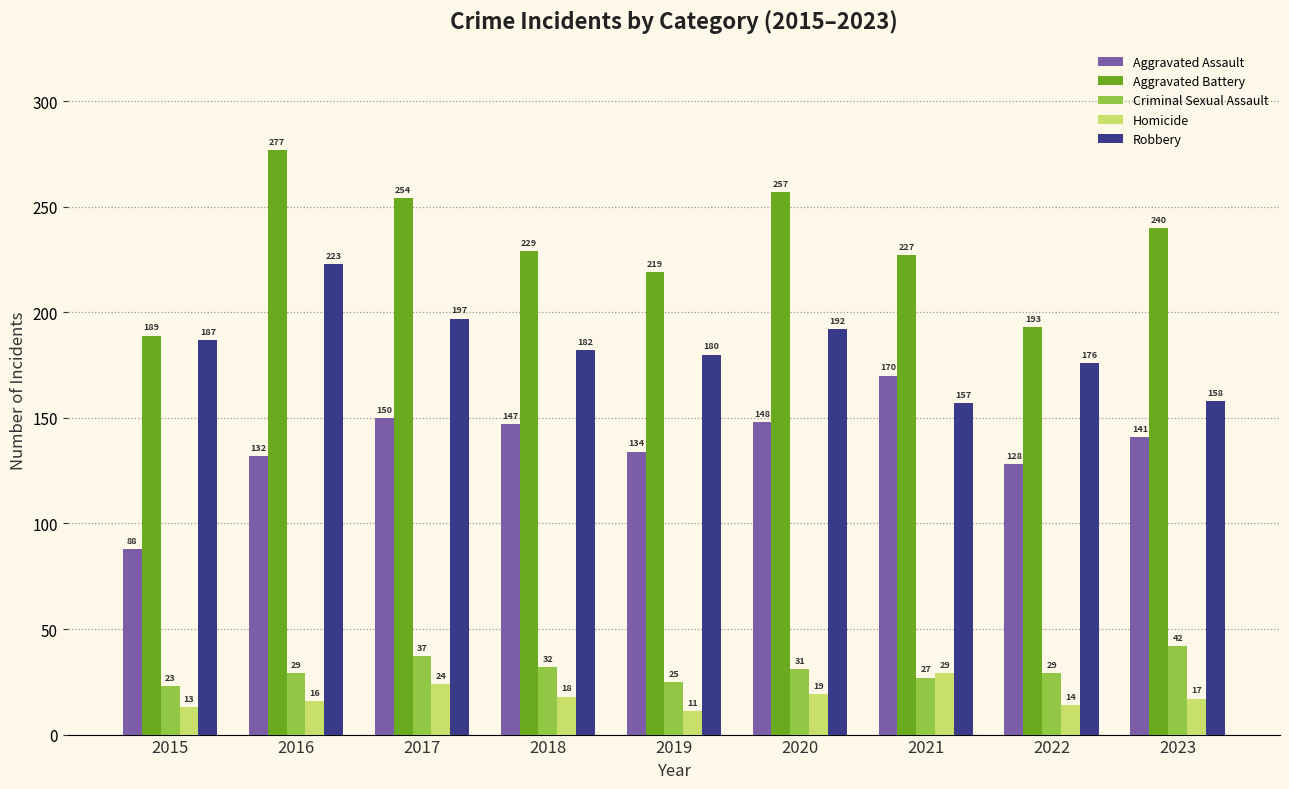

The Robbery series shows 251 at 2019. True or false?

False